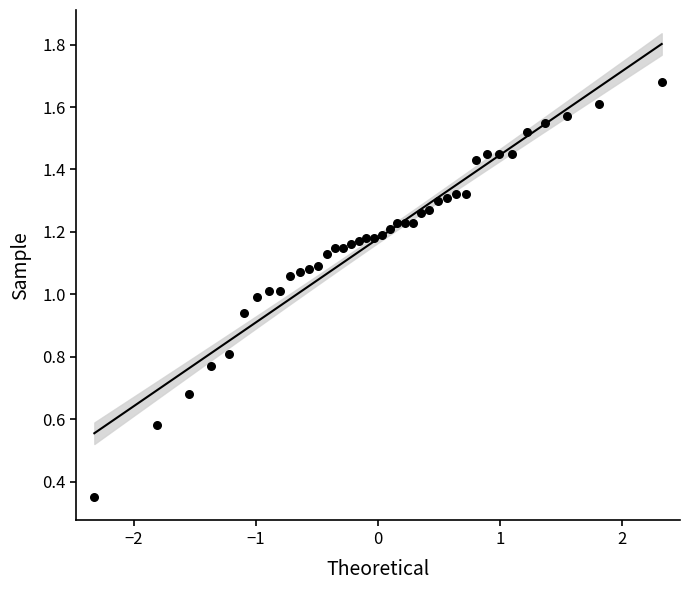

How many data points are displayed?

40